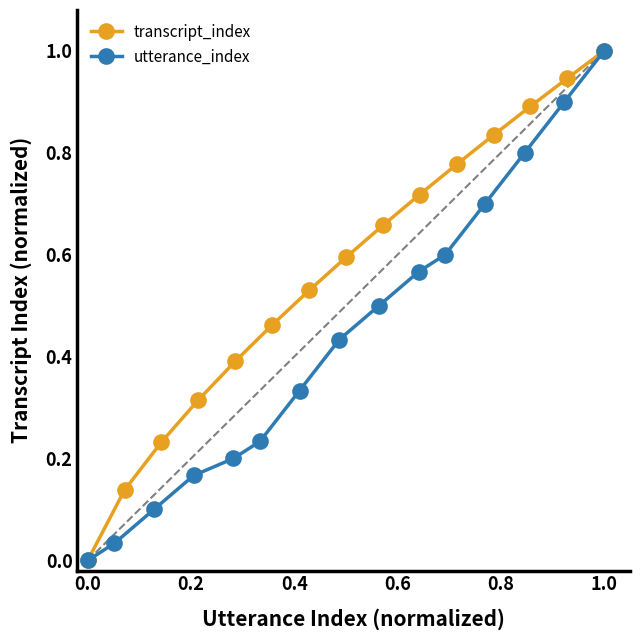

Is it true that transcript_index equals 0.0 at 0.0?

True